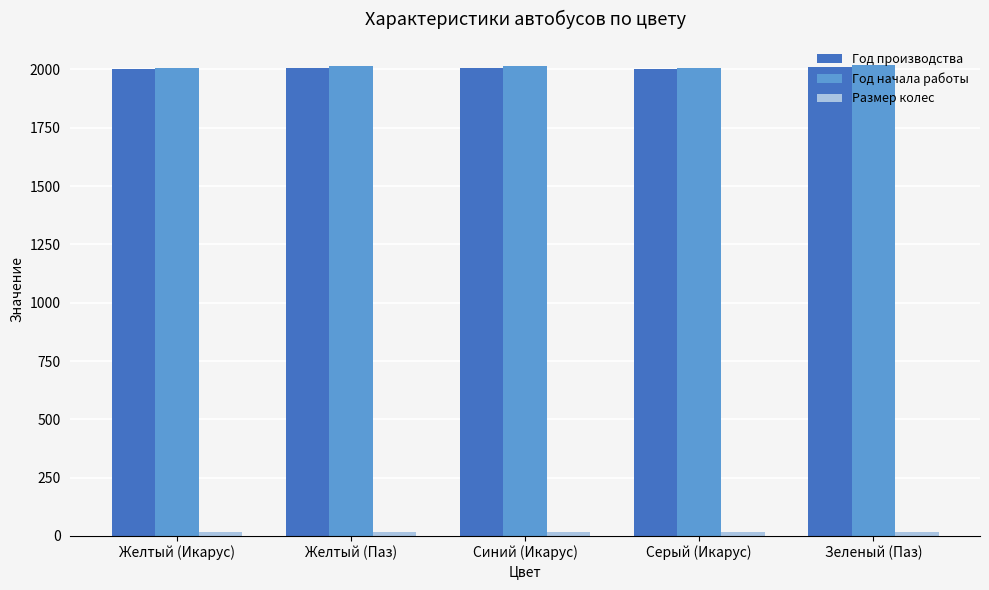

True or false: Год производства has a value of 2001 at Серый (Икарус).

True